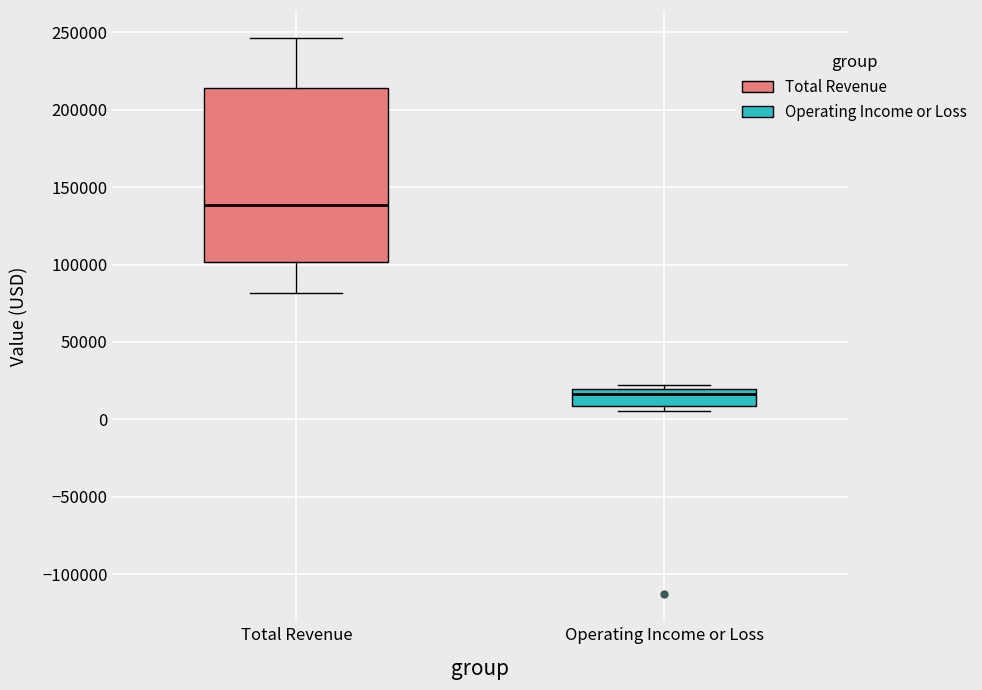

Reading left to right, read every box against the y-axis: the position of its median line, the range the box covers, and the ends of its whiskers. The values are not printed on the chart, so give them approximately, as read against the axis.

Total Revenue: median 140000, box 100000 to 215000, whiskers 80000 to 245000
Operating Income or Loss: median 15000, box 10000 to 20000, whiskers 5000 to 20000 (just above the box's upper edge)